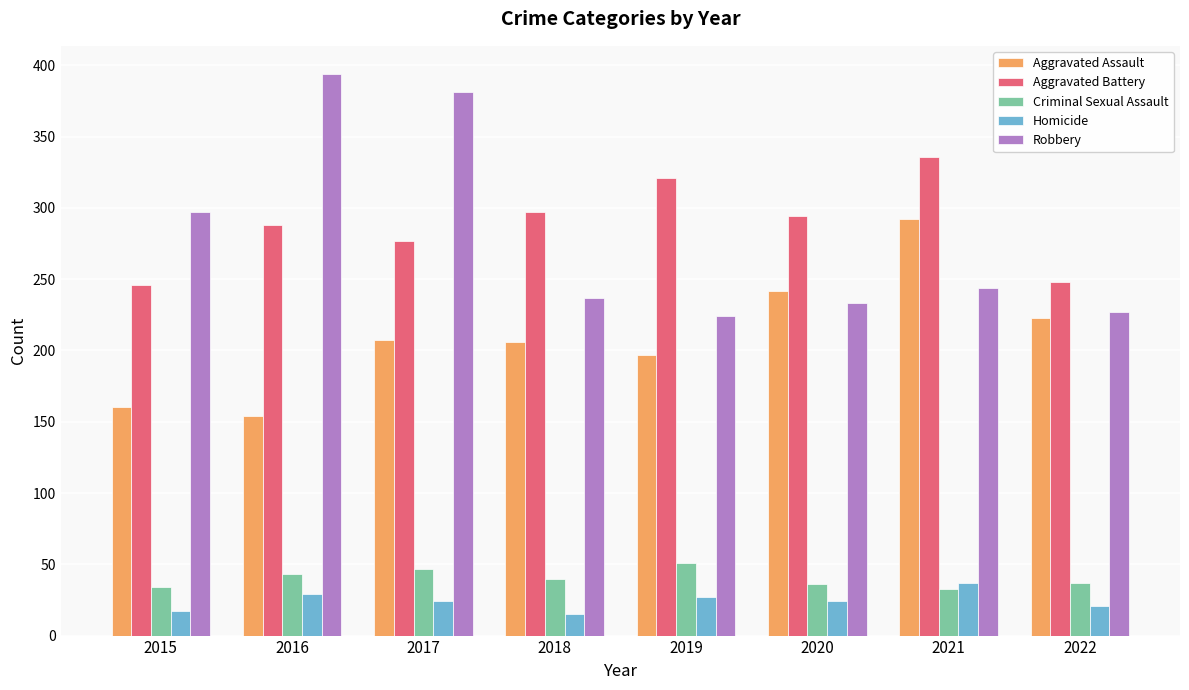

At how many categories does at least one series exceed 99?

8